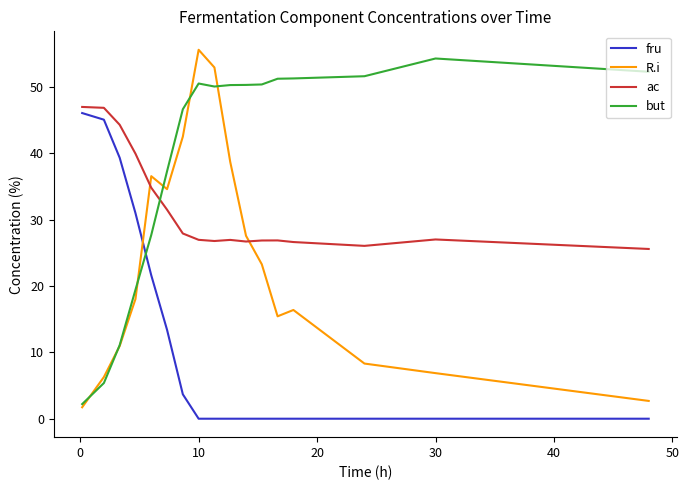

List the series in order of their overall mean, highest first.

but, ac, R.i, fru